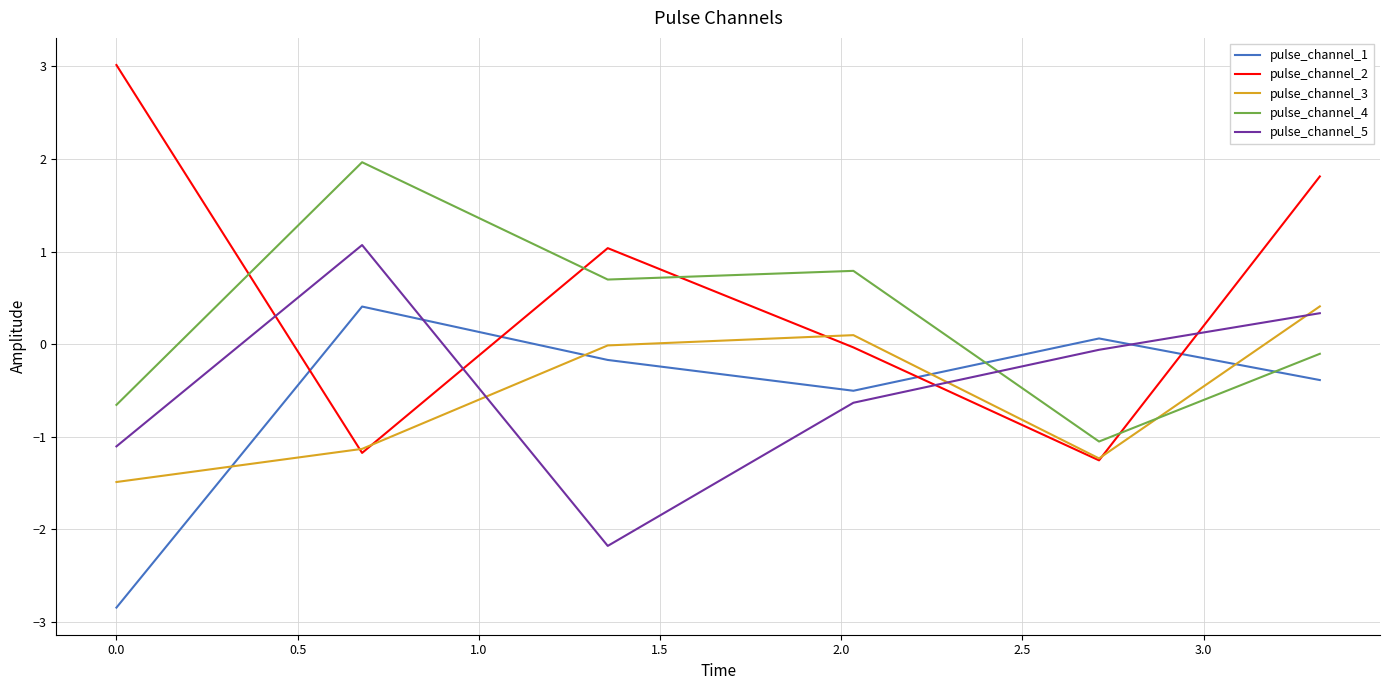

How many times do pulse_channel_5 and pulse_channel_1 cross each other?

2